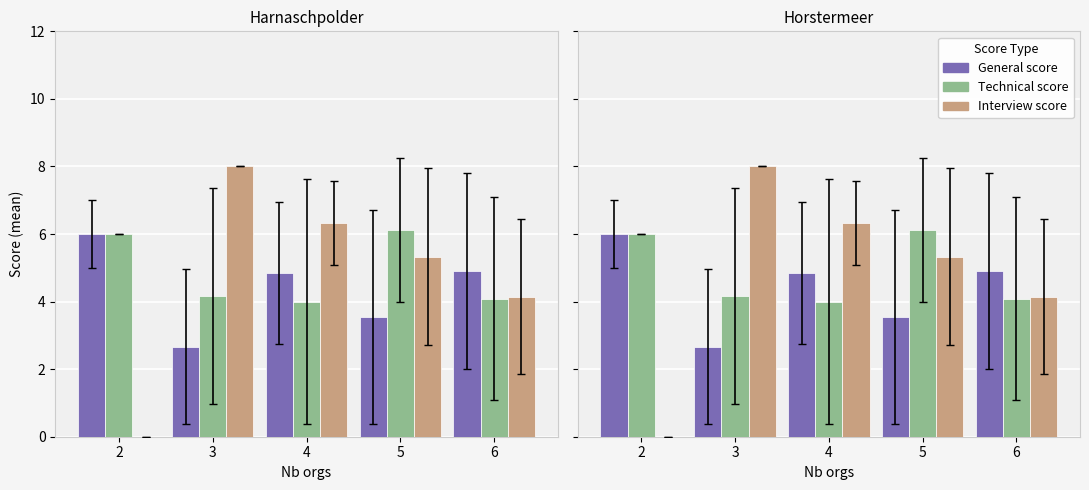

Rank the series by their average value, from highest to lowest.

Technical score, Interview score, General score